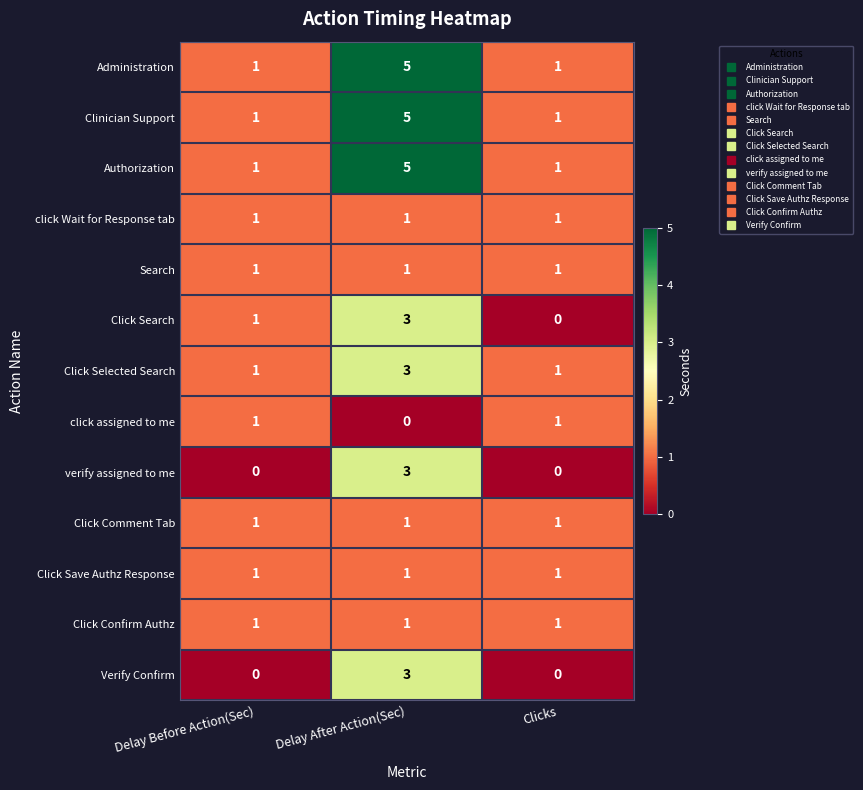

How many verify assigned to me values are between 0 and 3?

3